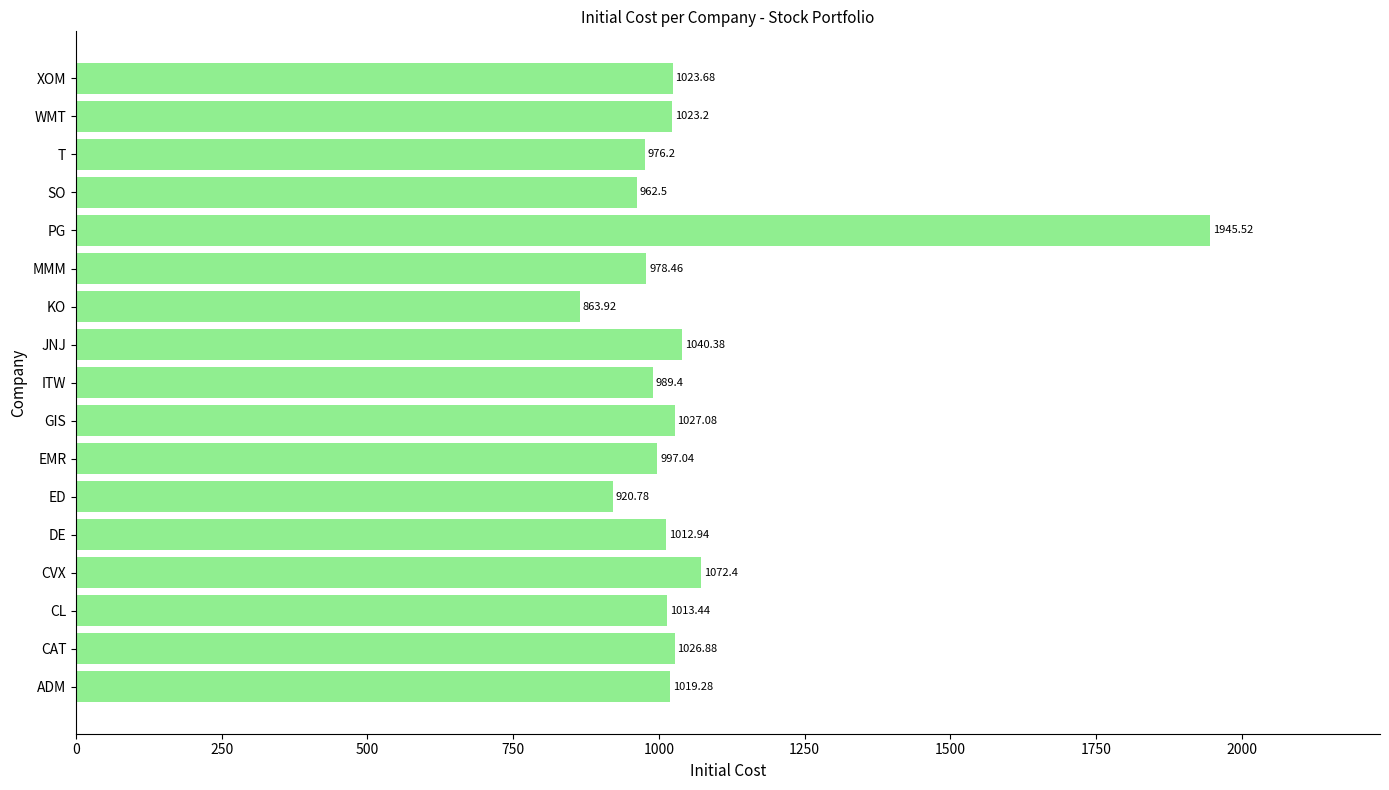

List the labels in order of value, largest first.

PG, CVX, JNJ, GIS, CAT, XOM, WMT, ADM, CL, DE, EMR, ITW, MMM, T, SO, ED, KO